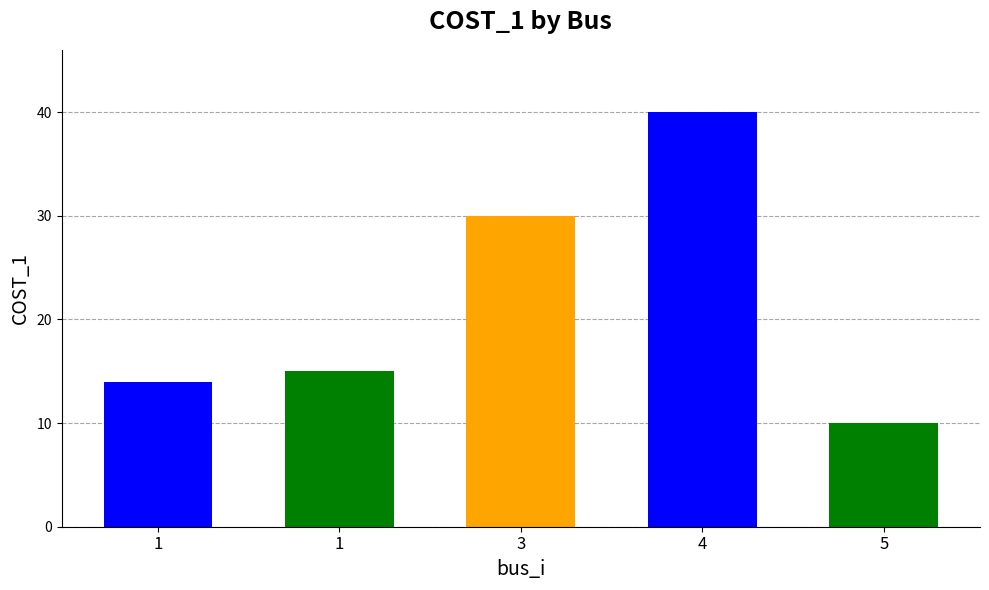

Count the number of categories in the chart.

5